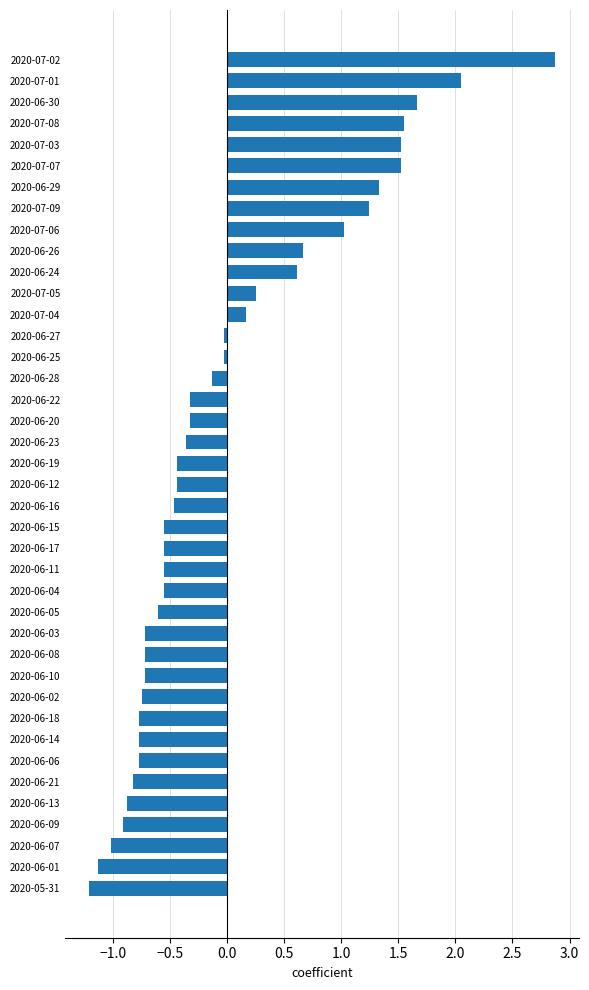

Is it true that the value at 2020-06-19 is -0.6?

False